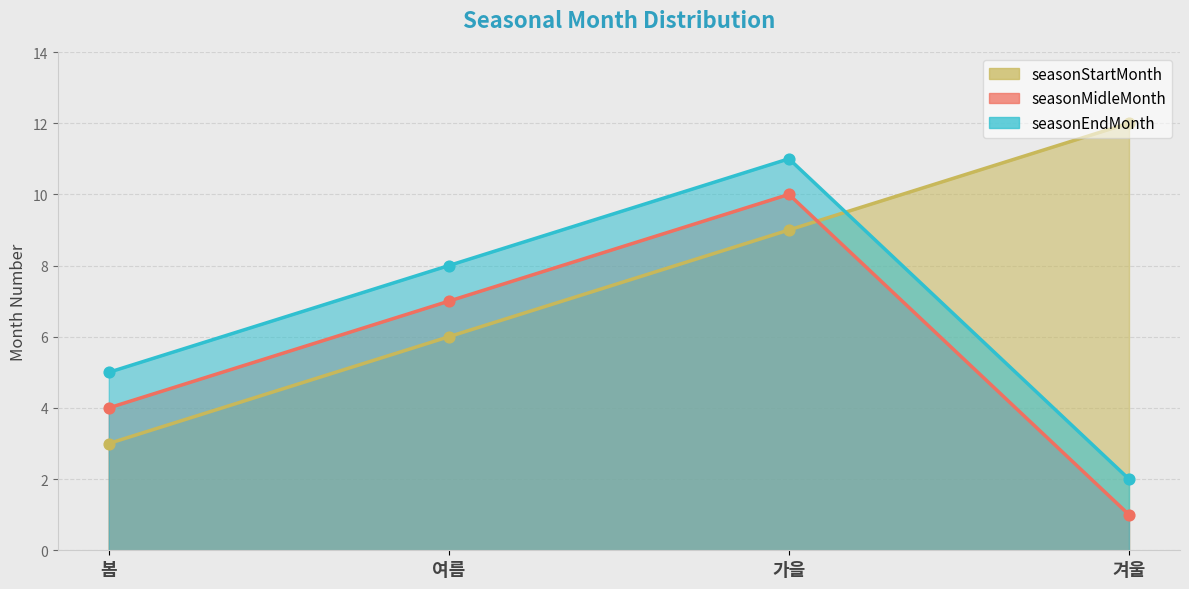

Which series reaches the maximum Y coordinate?

seasonStartMonth